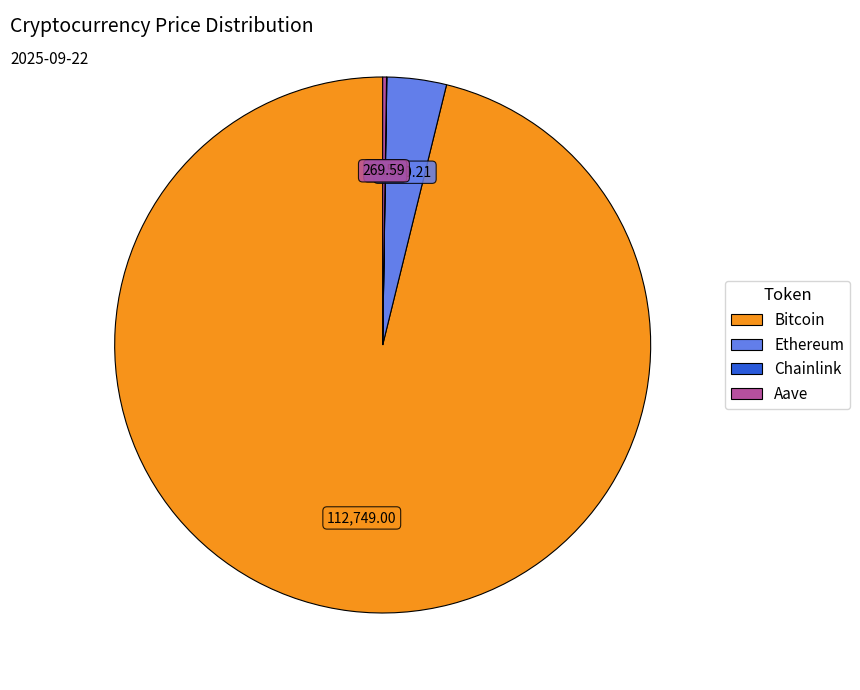

Between Ethereum and Bitcoin, which is larger?

Bitcoin